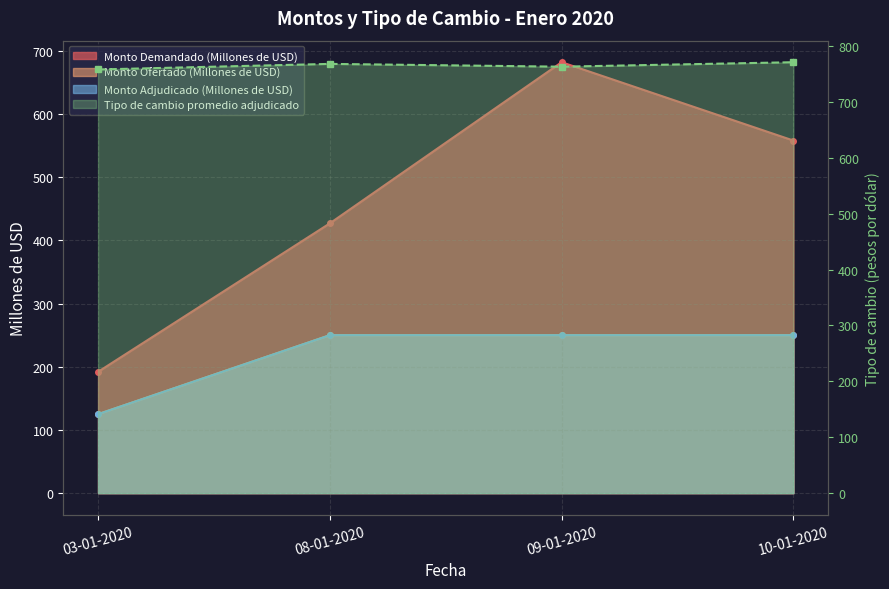

What value does the Monto Demandado (Millones de USD) series have at 08-01-2020, to the nearest 5?

425